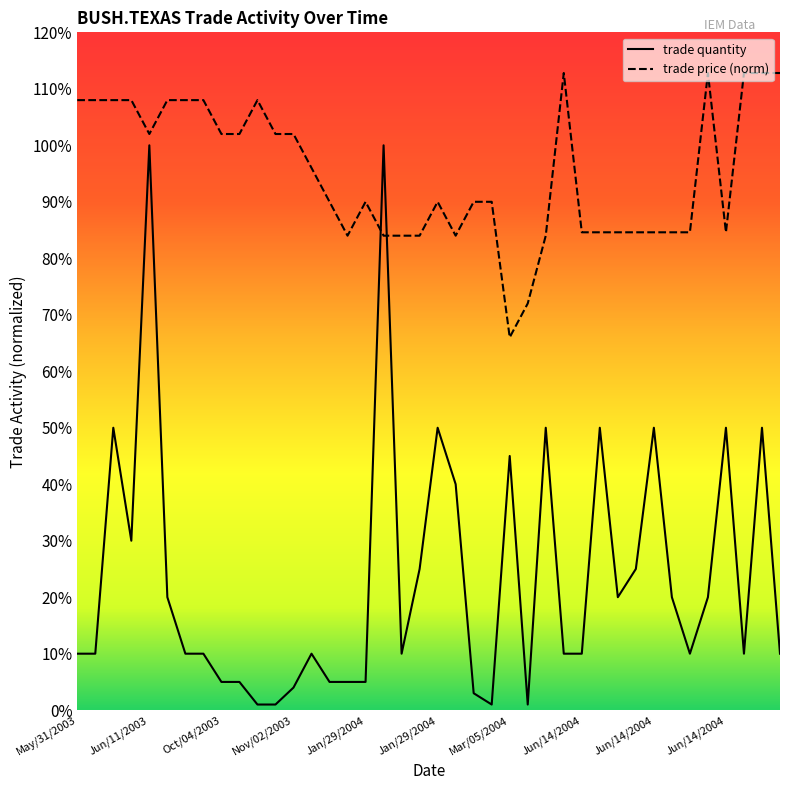

How many intersections are there between trade price and trade quantity?

2